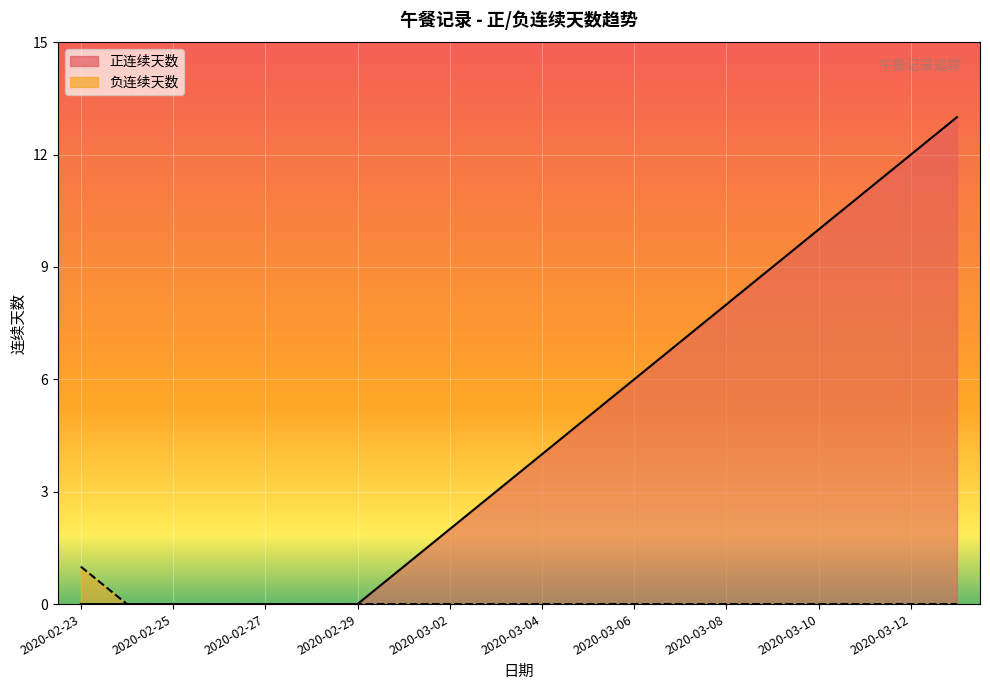

True or false: 正连续天数 has a value of 6 at 2020-03-12.

False